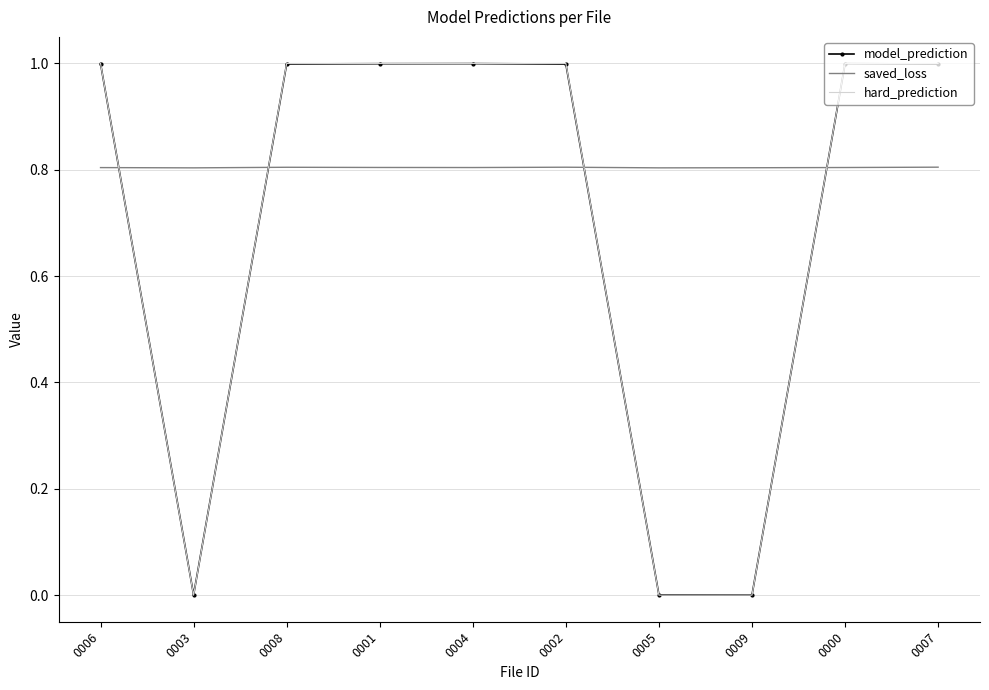

How many intersections are there between saved_loss and hard_prediction?

4